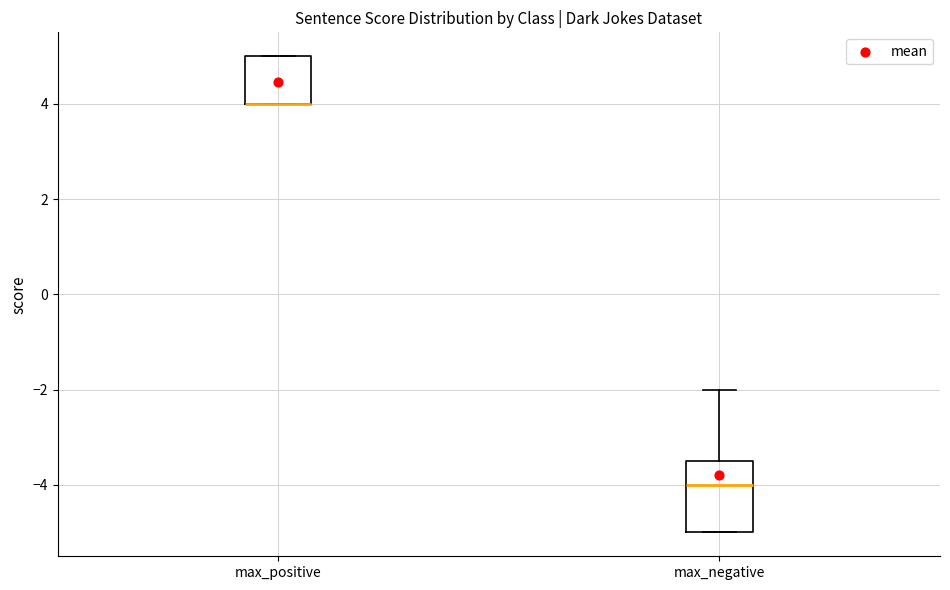

Comparing the boxes themselves (not the whiskers), which one is the tallest?

max_negative